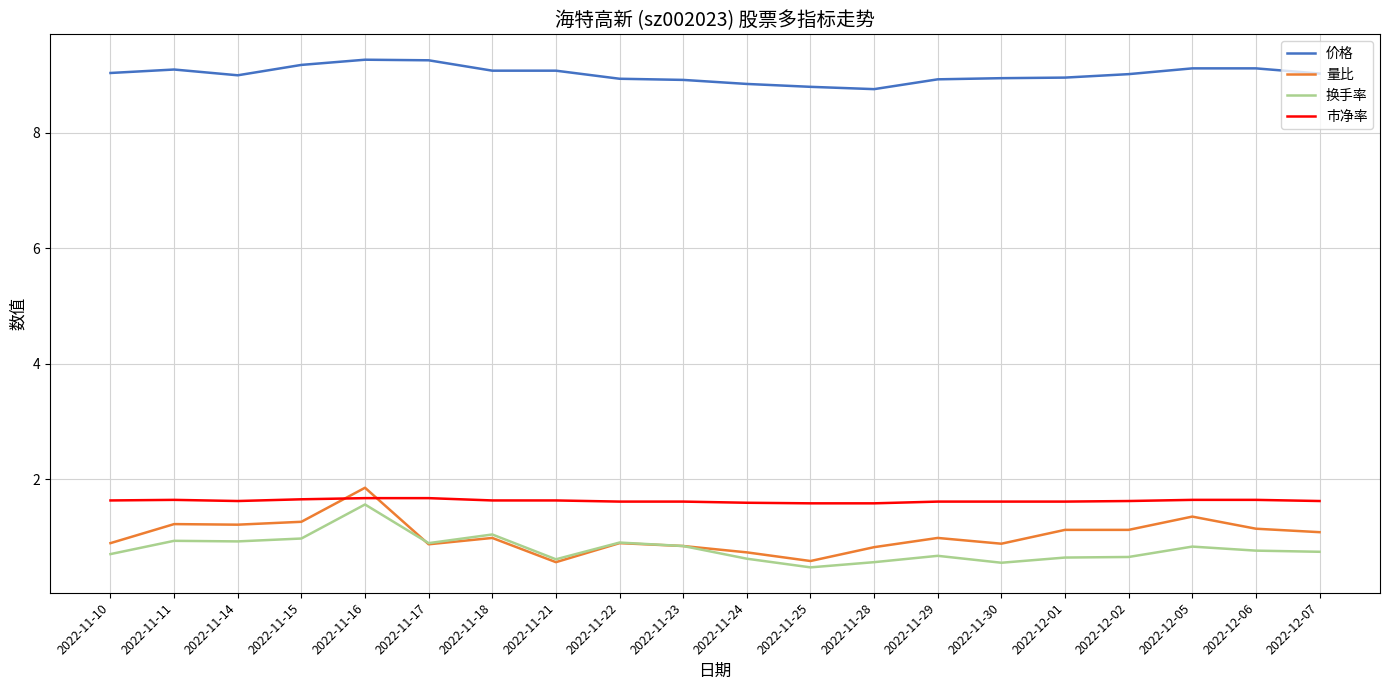

At how many categories does at least one series exceed 2?

20